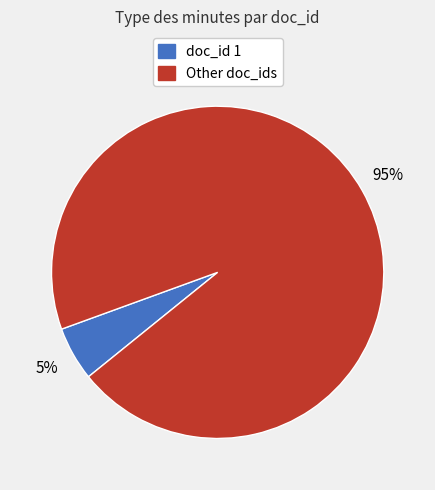

How many slices are in this pie chart?

2